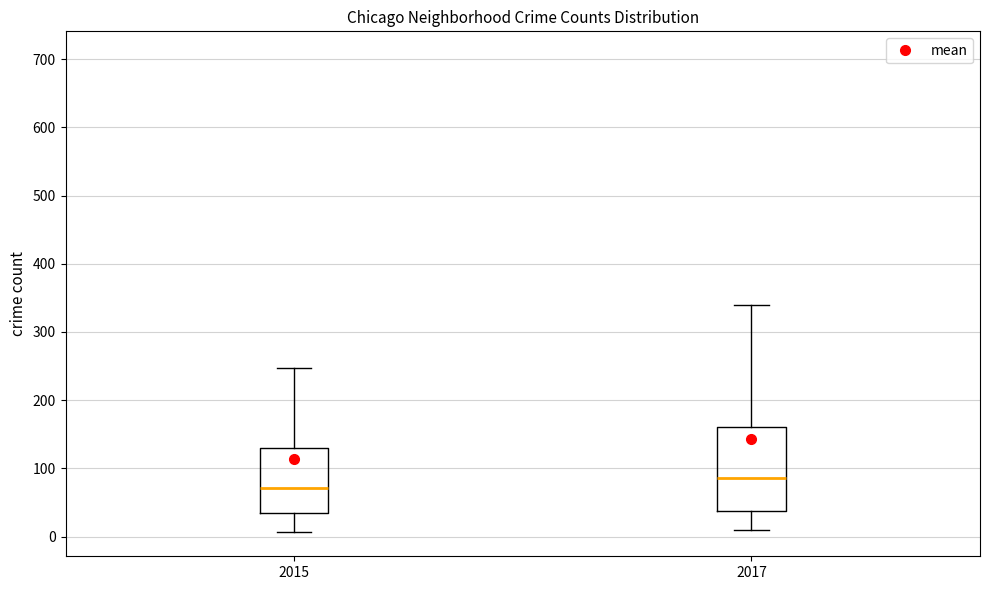

Where does the lower whisker of the box at x = 2017 end on the y-axis? The values are not printed on the chart, so give them approximately, as read against the axis.

10